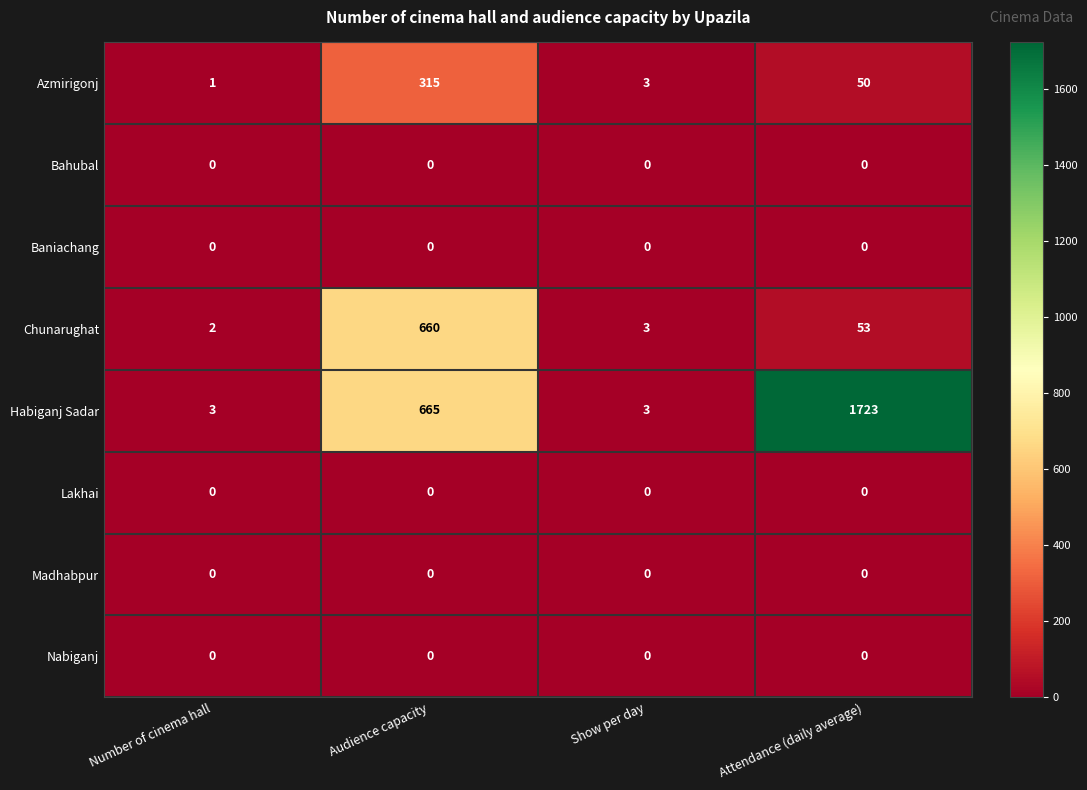

At which category does the chart reach its peak across all series?

Attendance (daily average)